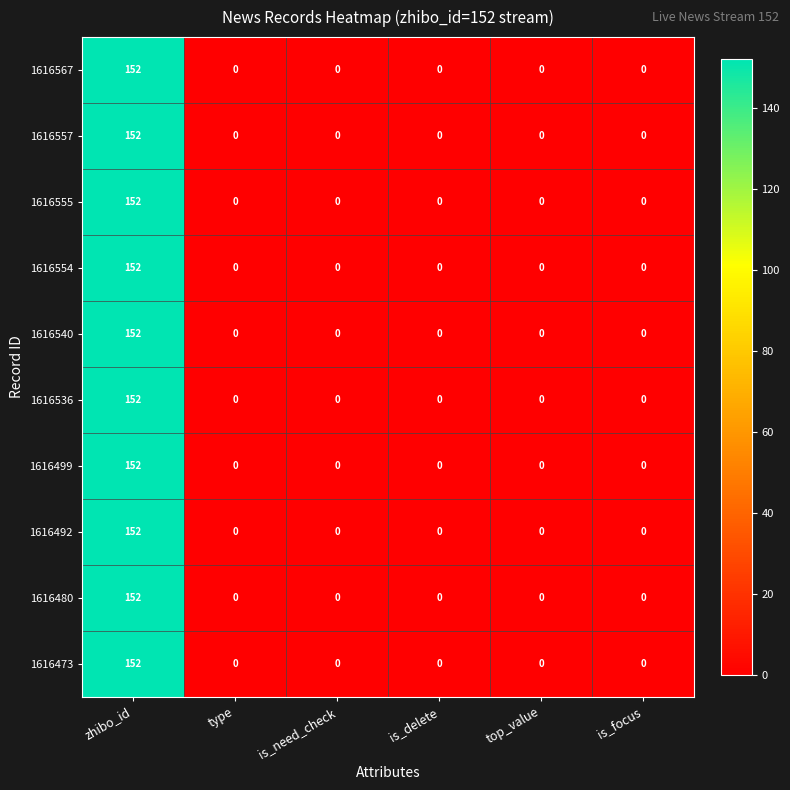

What is the difference between the maximum and minimum values in the 1616540 series?

152